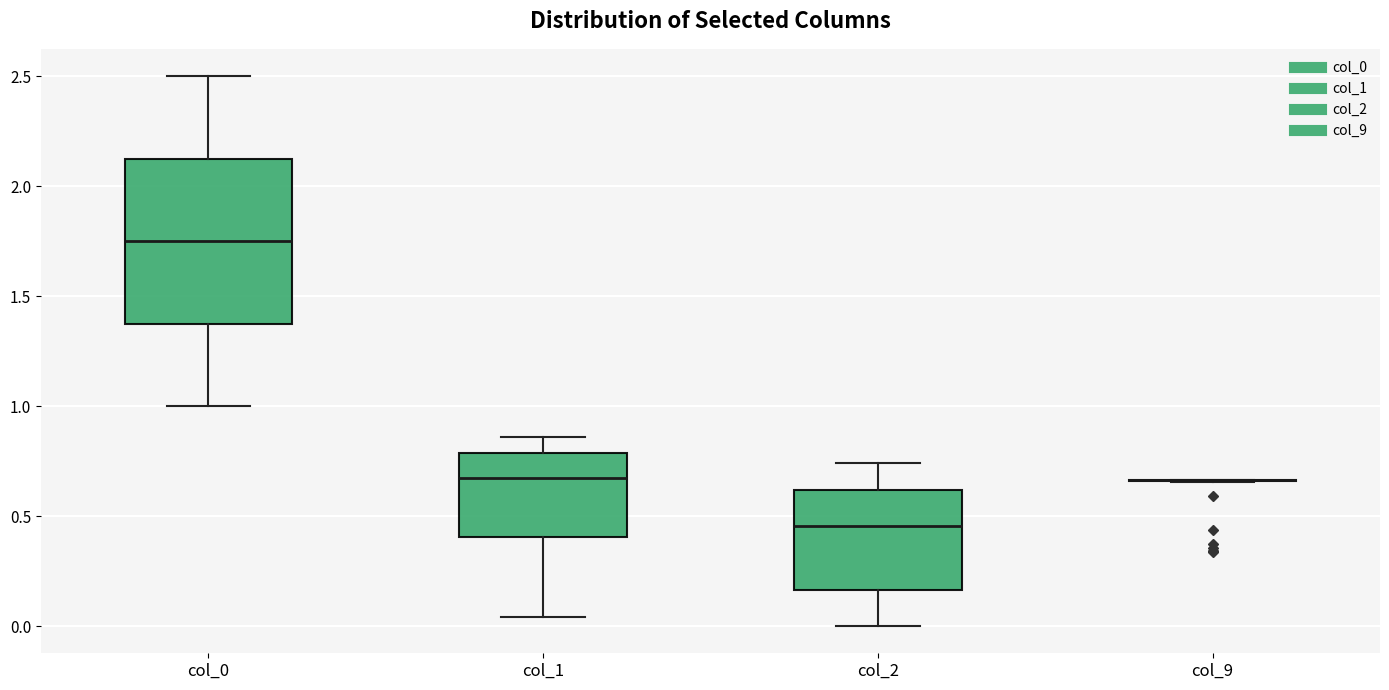

Reading left to right, read every box against the y-axis: the position of its median line, the range the box covers, and the ends of its whiskers. The values are not printed on the chart, so give them approximately, as read against the axis.

col_0: median 1.75, box 1.40 to 2.15, whiskers 1.00 to 2.50
col_1: median 0.65, box 0.40 to 0.80, whiskers 0.05 to 0.85
col_2: median 0.45, box 0.15 to 0.60, whiskers 0.00 to 0.75
col_9: box collapsed to a line at 0.65, whiskers 0.65 to 0.65